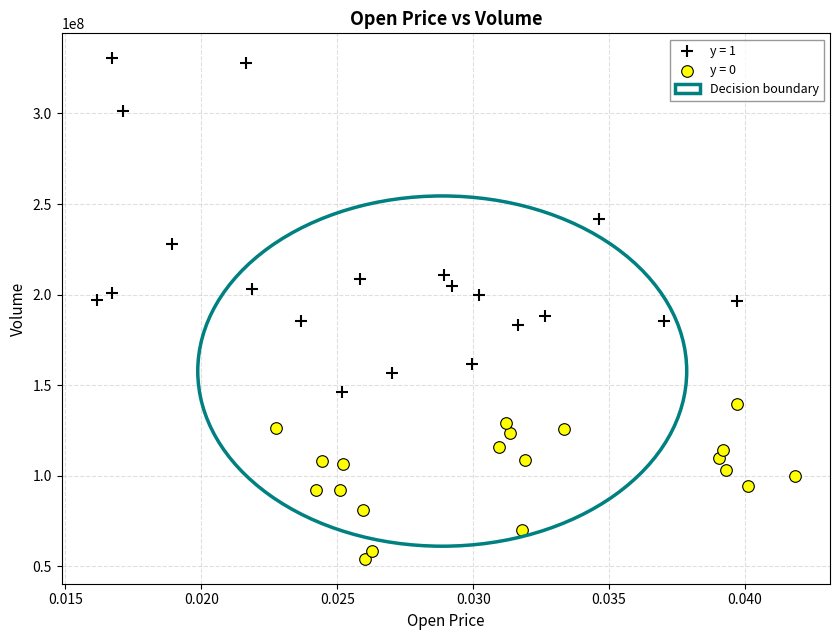

Which series has the widest spread of Y values?

y = 1